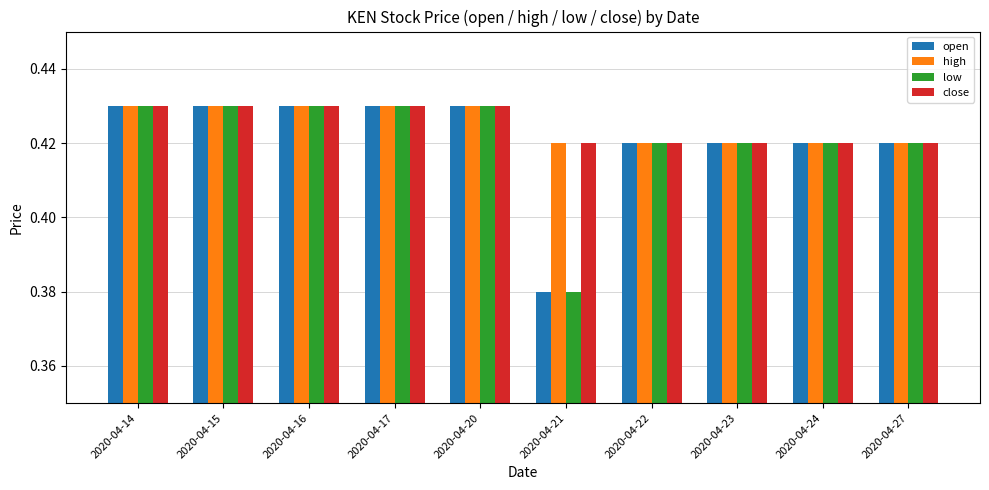

Count the high values in the range 0 to 1.

10